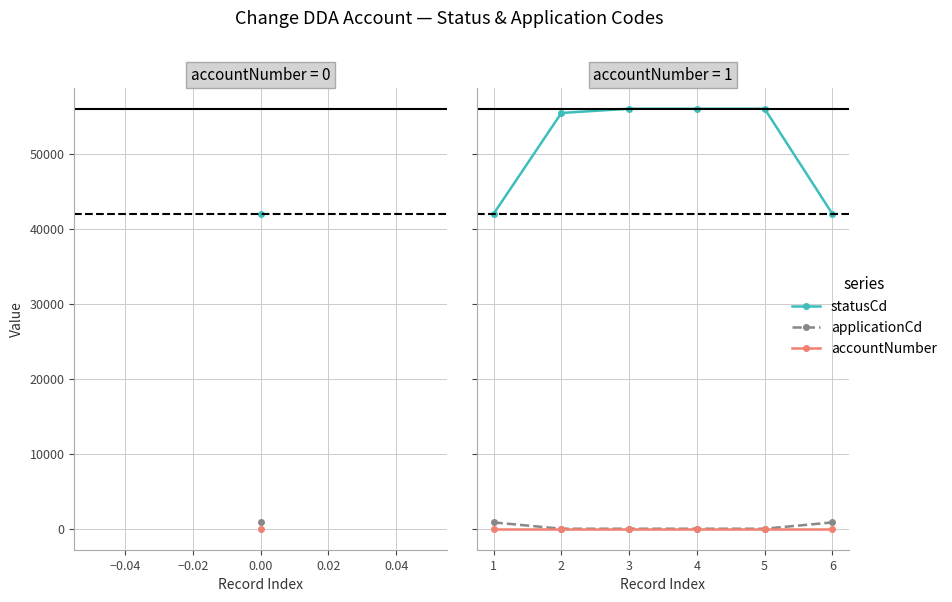

True or false: accountNumber and statusCd cross at least once.

False